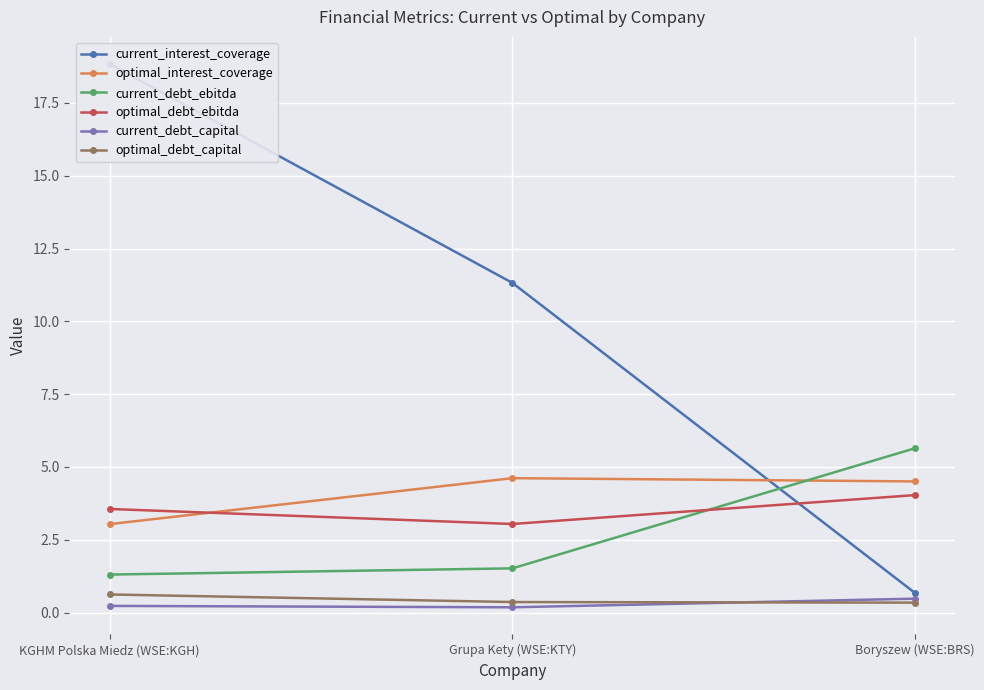

The optimal_debt_capital series shows 0.2 at KGHM Polska Miedz (WSE:KGH). True or false?

False